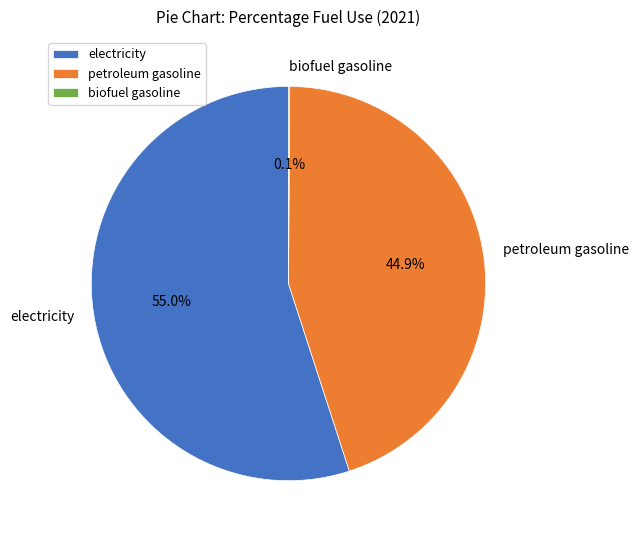

What portion of the pie excludes petroleum gasoline?

55.1%